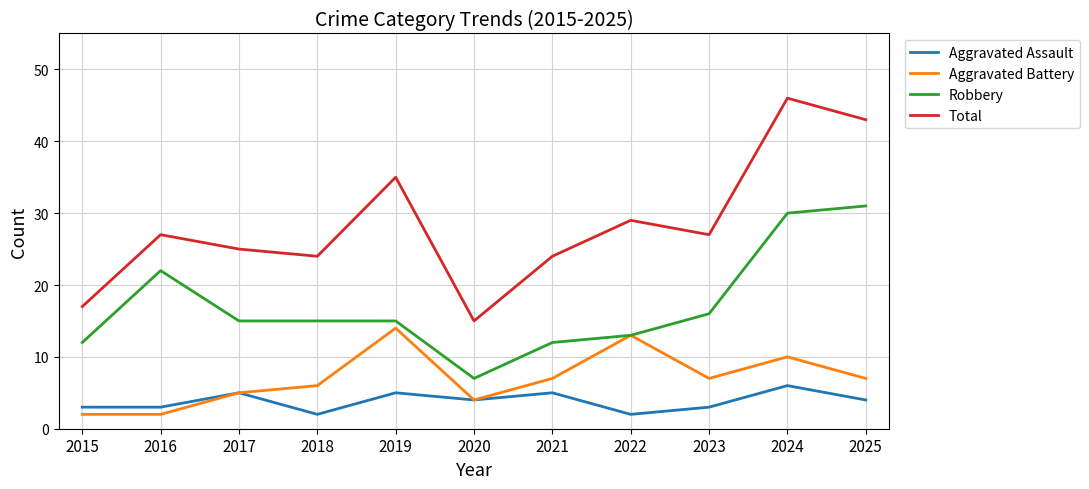

Reading left to right, list all the values displayed in this chart.

Aggravated Assault: 3	3	5	2	5	4	5	2	3	6	4
Aggravated Battery: 2	2	5	6	14	4	7	13	7	10	7
Robbery: 12	22	15	15	15	7	12	13	16	30	31
Total: 17	27	25	24	35	15	24	29	27	46	43